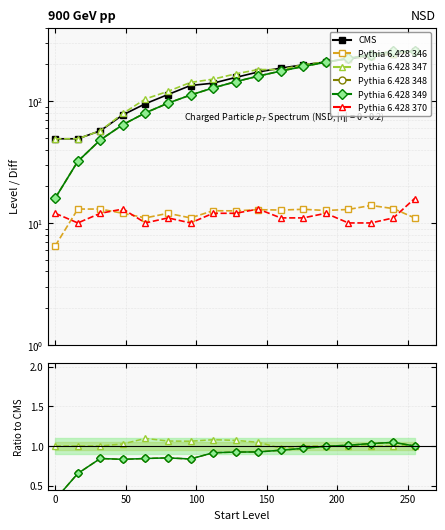

Which has a higher value, 64 or 32?

64